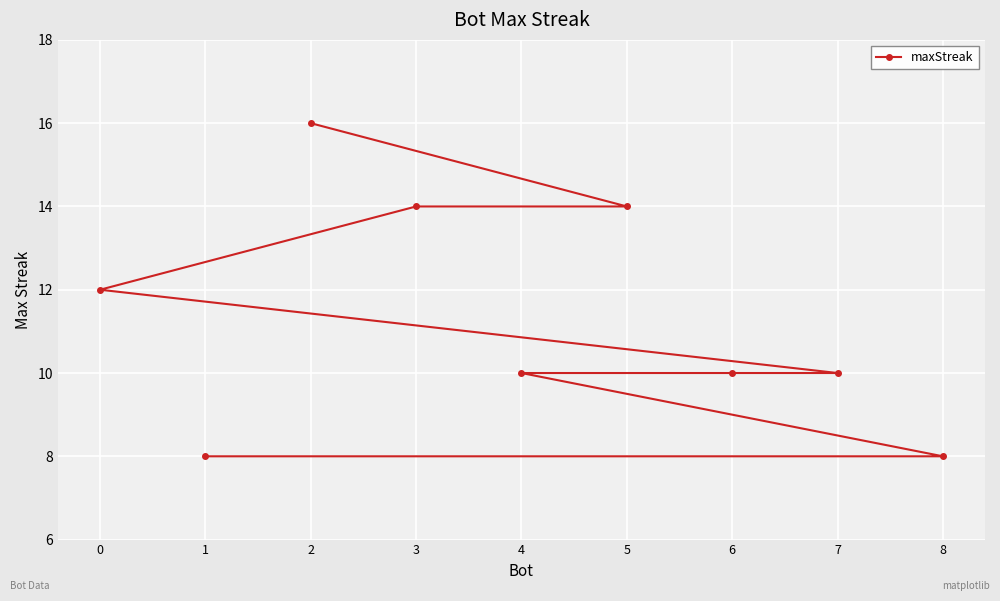

At which category does the chart reach its minimum across all series?

8